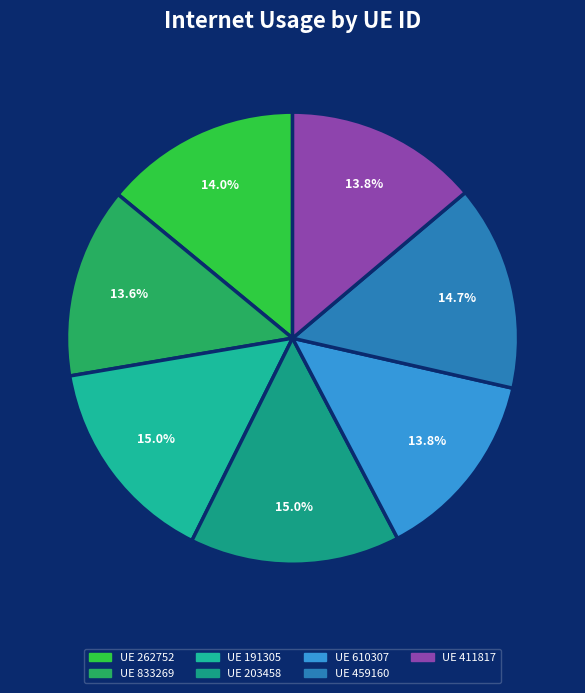

Which slice is the smallest?

833269